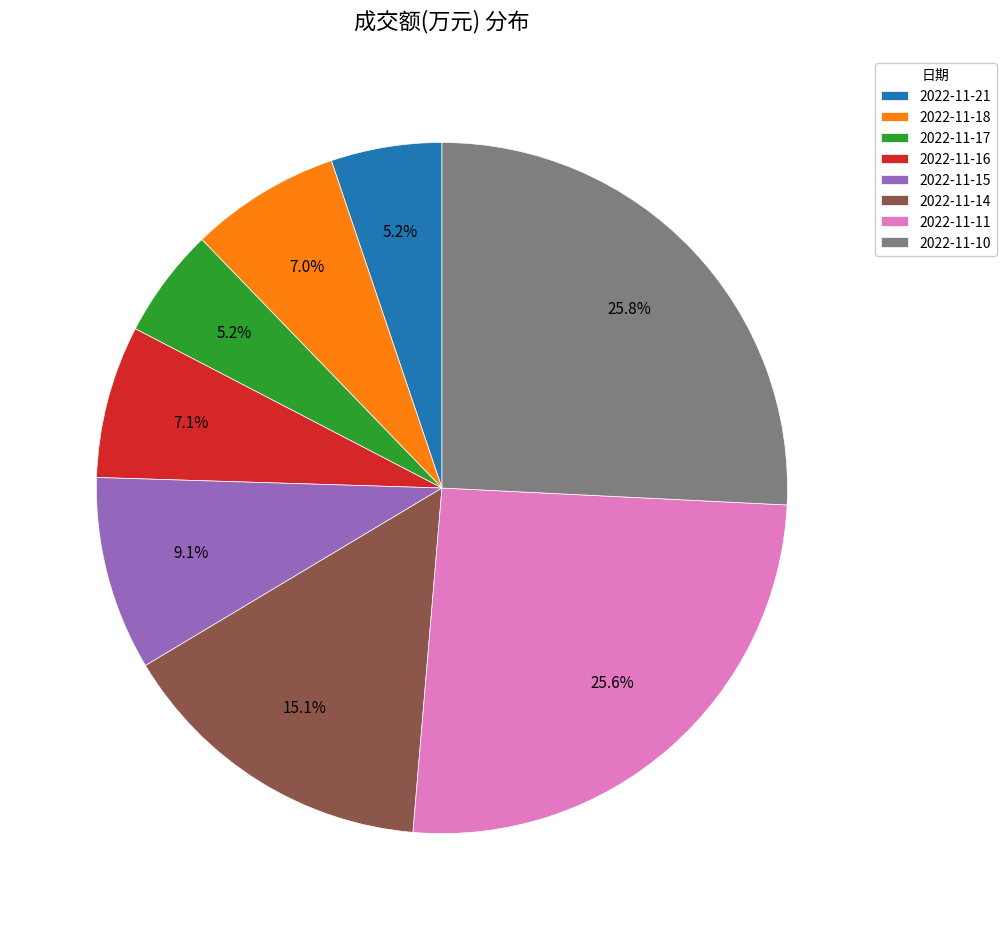

What percentage is the 2022-11-14 slice, to the nearest percent?

15%